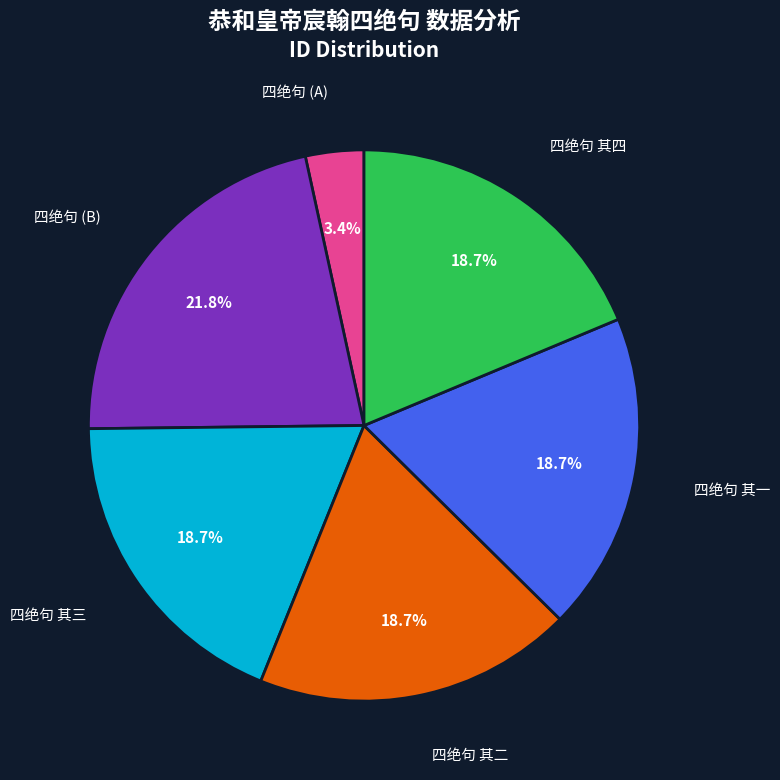

Is there any slice that represents more than half of the pie?

No